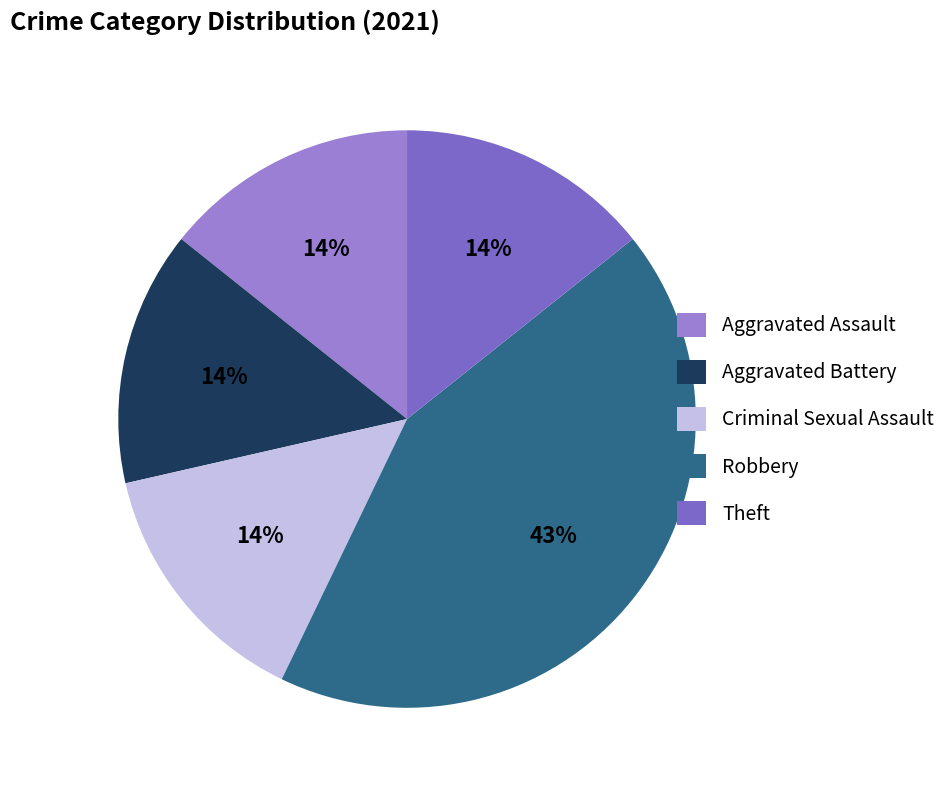

Which slice is the largest?

Robbery